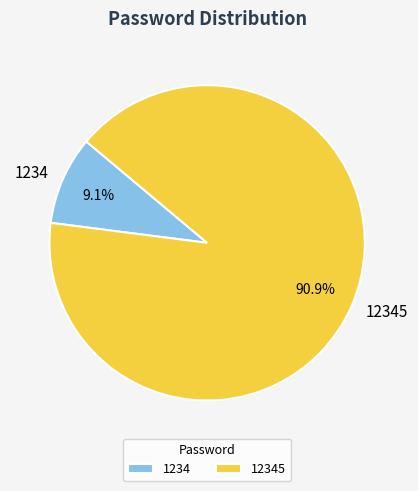

What is the ratio of the value at 1234 to the value at 12345?

0.1